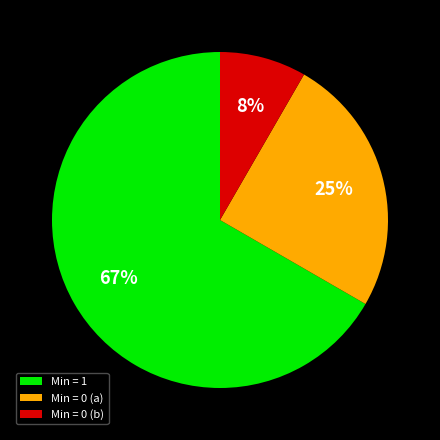

How many slices are in this pie chart?

3